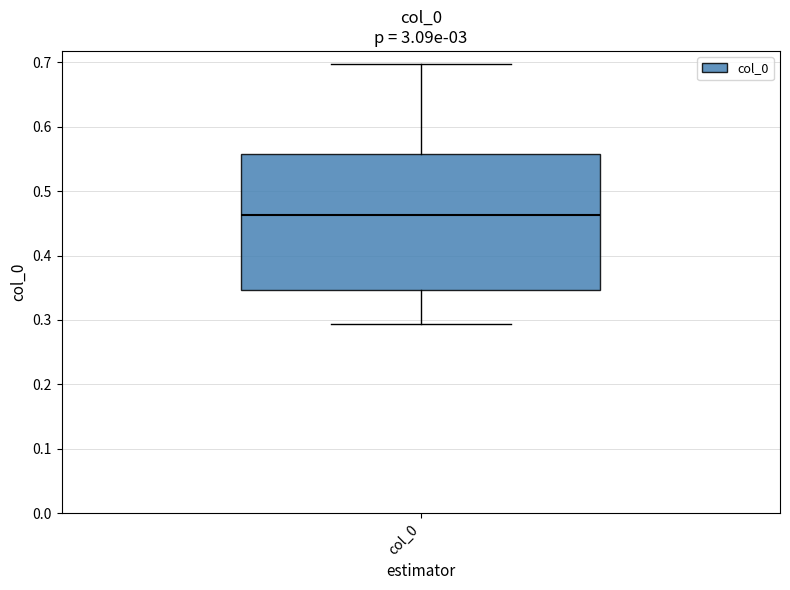

Where does the lower whisker of the box for col_0 end on the y-axis? The values are not printed on the chart, so give them approximately, as read against the axis.

0.29